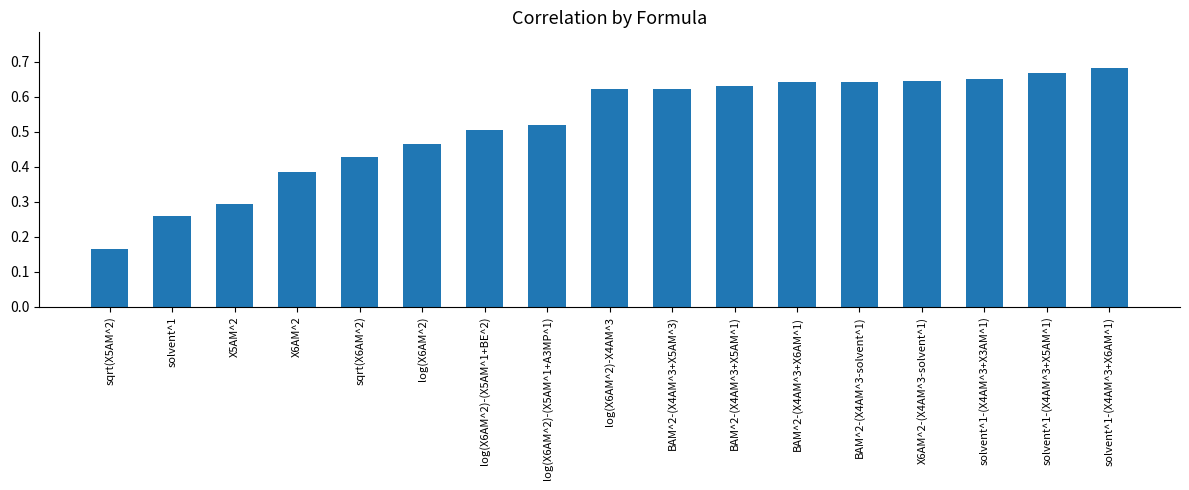

True or false: the data shows 0.5 at log(X6AM^2)-(X5AM^1+BE^2).

True